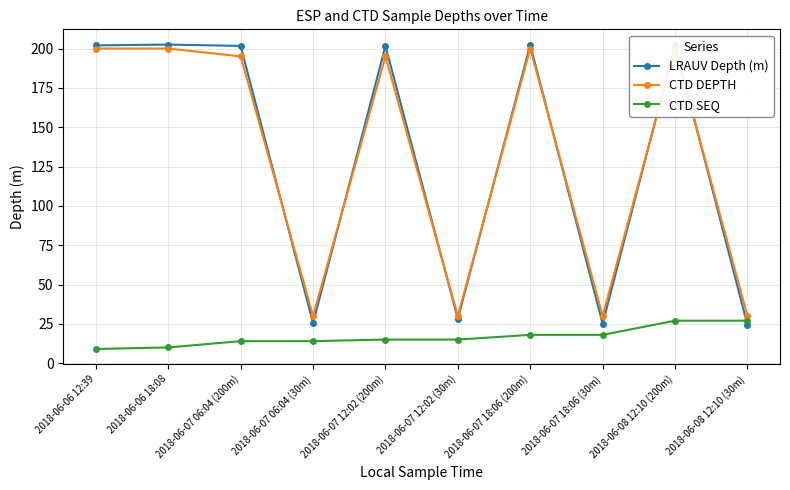

True or false: CTD DEPTH has more than 0 points higher than both neighbors.

True